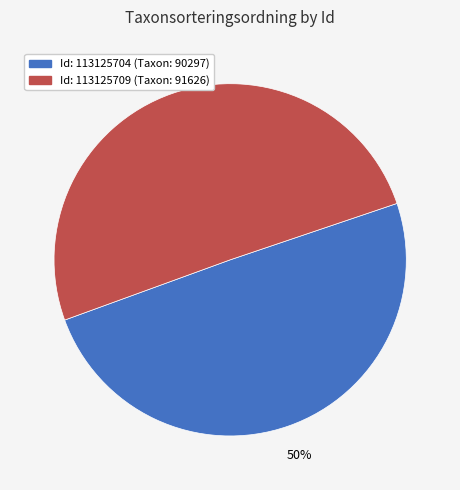

To the nearest percent, what percentage of the pie is Id: 113125704 (Taxon: 90297)?

50%